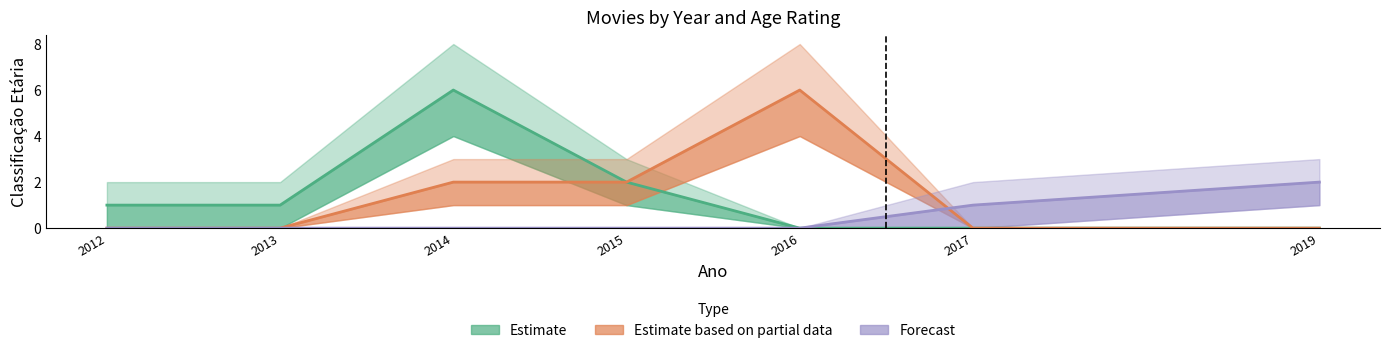

True or false: Estimate and Estimate based on partial data intersect in this chart.

False